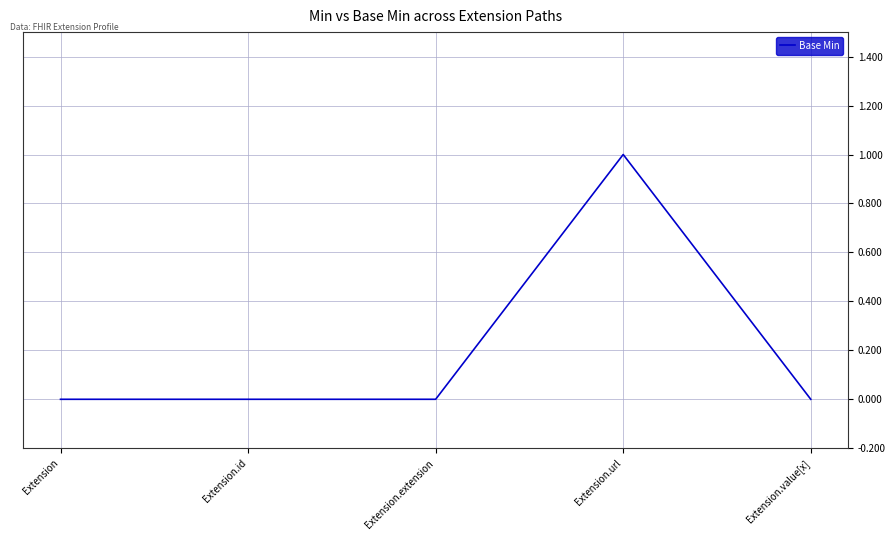

What position from the right is Extension.value[x]?

1